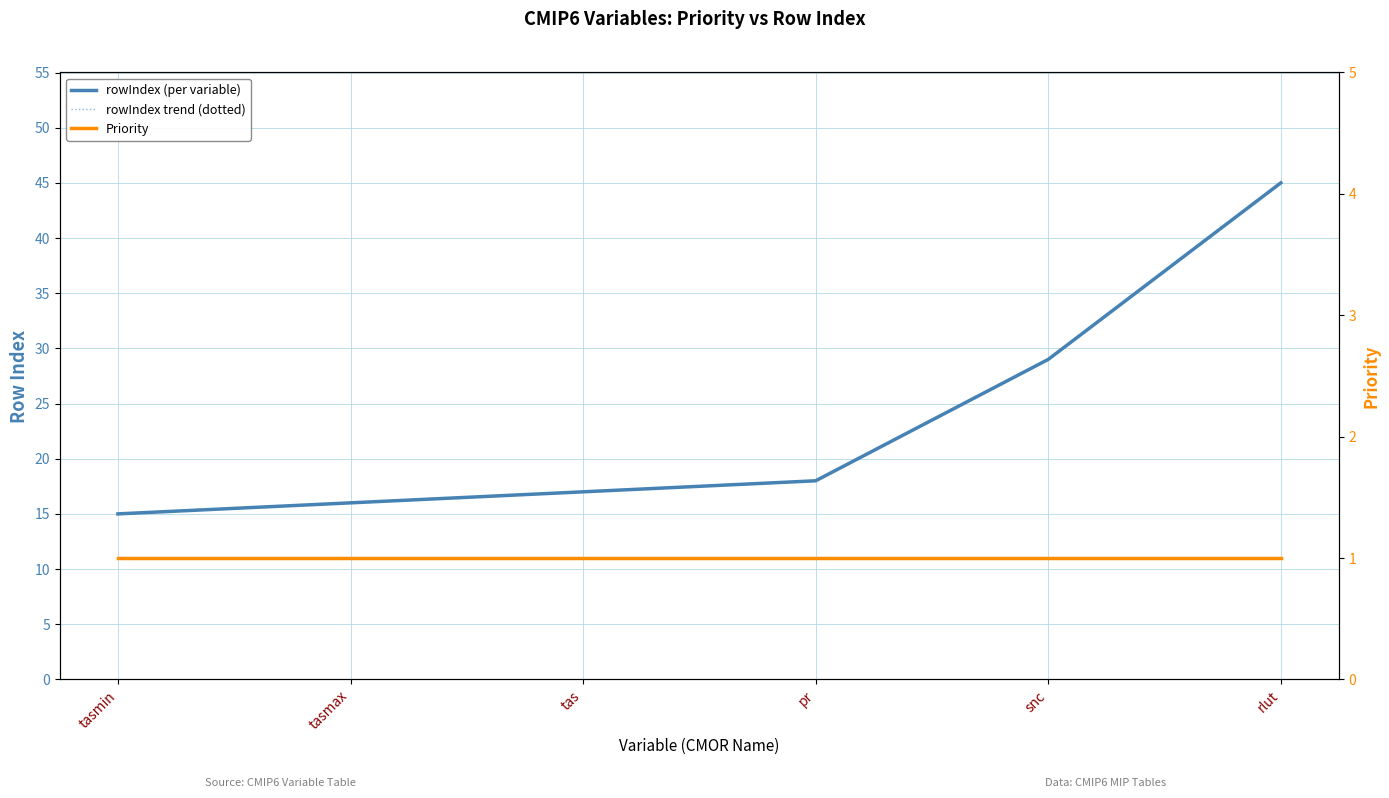

The value of rowIndex (per variable) at tasmin is 15. True or false?

True